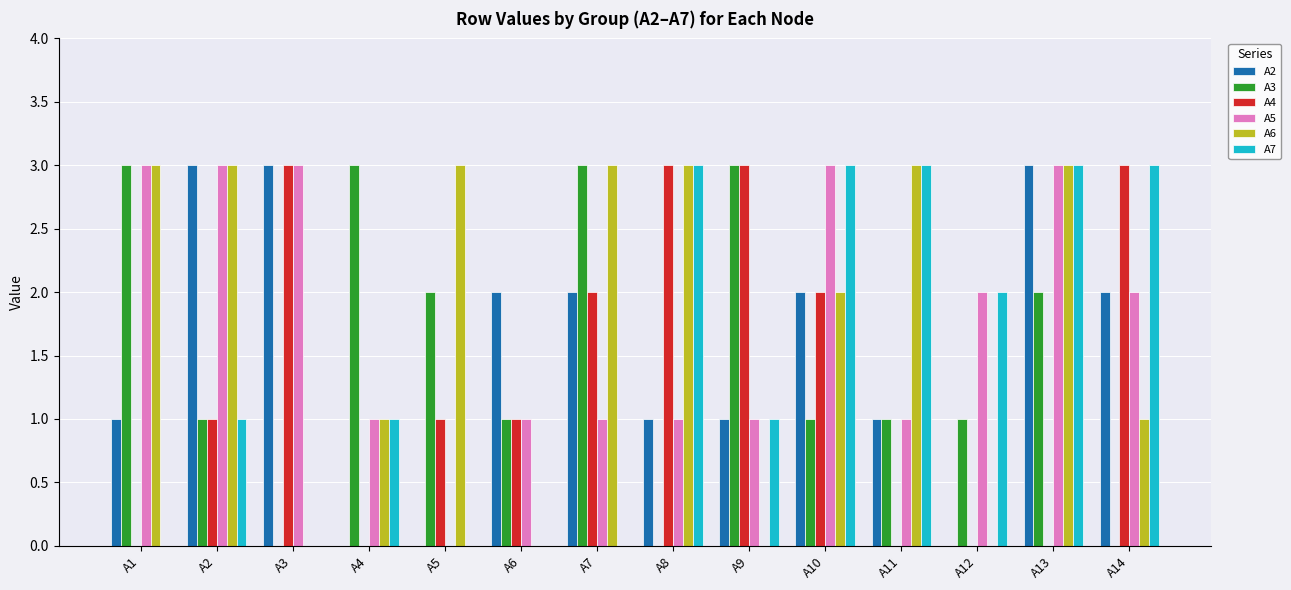

Is it true that A4 equals -2 at A12?

False